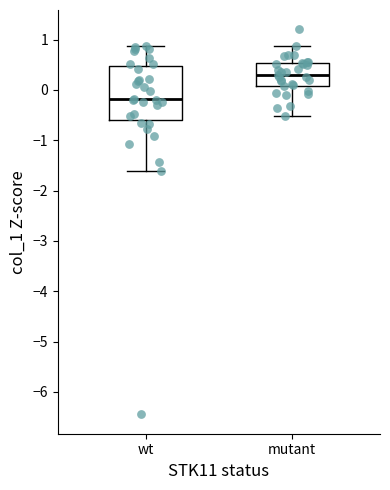

Reading left to right, read every box against the y-axis: the position of its median line, the range the box covers, and the ends of its whiskers. The values are not printed on the chart, so give them approximately, as read against the axis.

wt: median -0.2, box -0.6 to 0.5, whiskers -1.6 to 0.9
mutant: median 0.3, box 0.1 to 0.5, whiskers -0.5 to 0.9